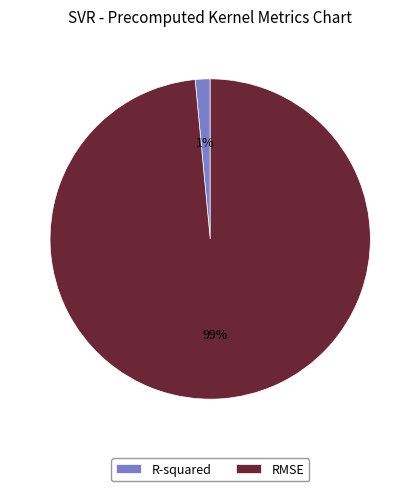

Which has a higher value, RMSE or R-squared?

RMSE